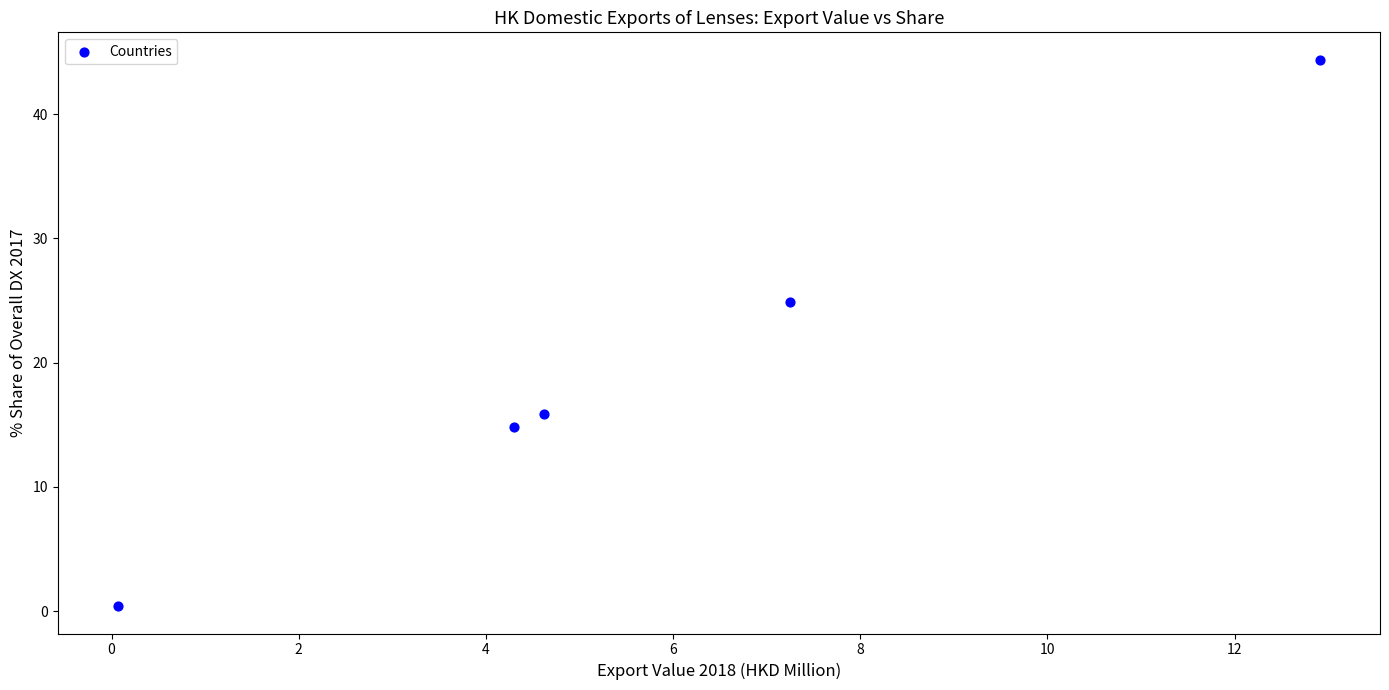

What is the average X value?

5.8